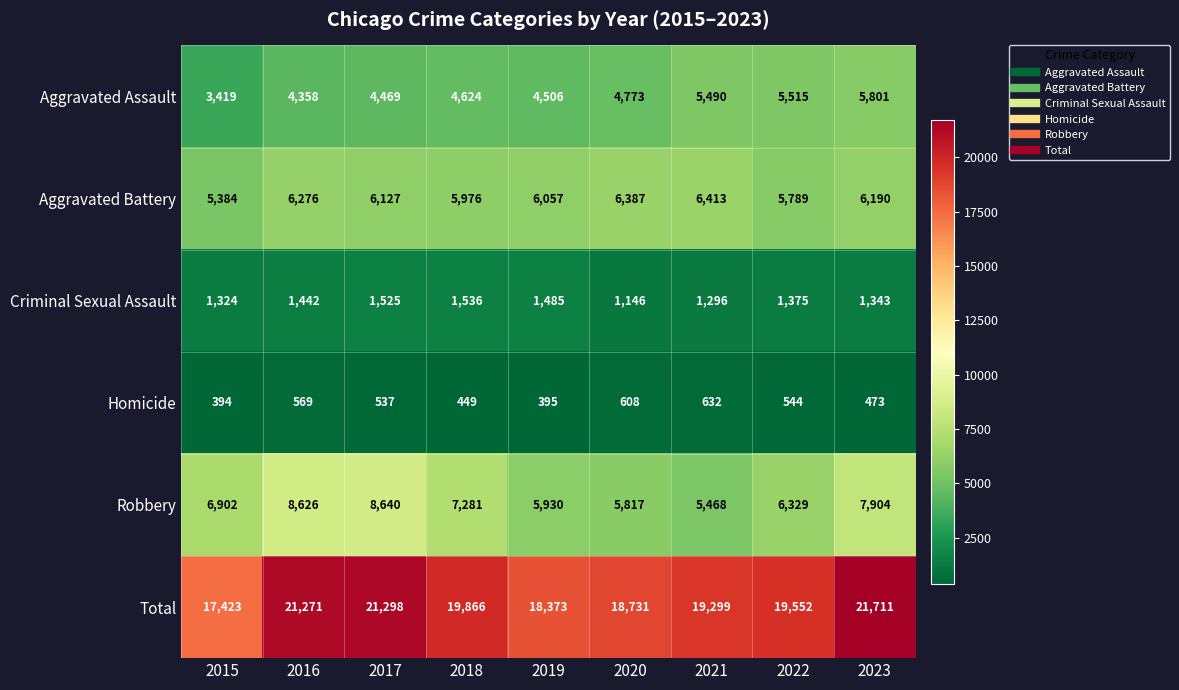

Rank the series at 2016 from highest to lowest value.

Total, Robbery, Aggravated Battery, Aggravated Assault, Criminal Sexual Assault, Homicide